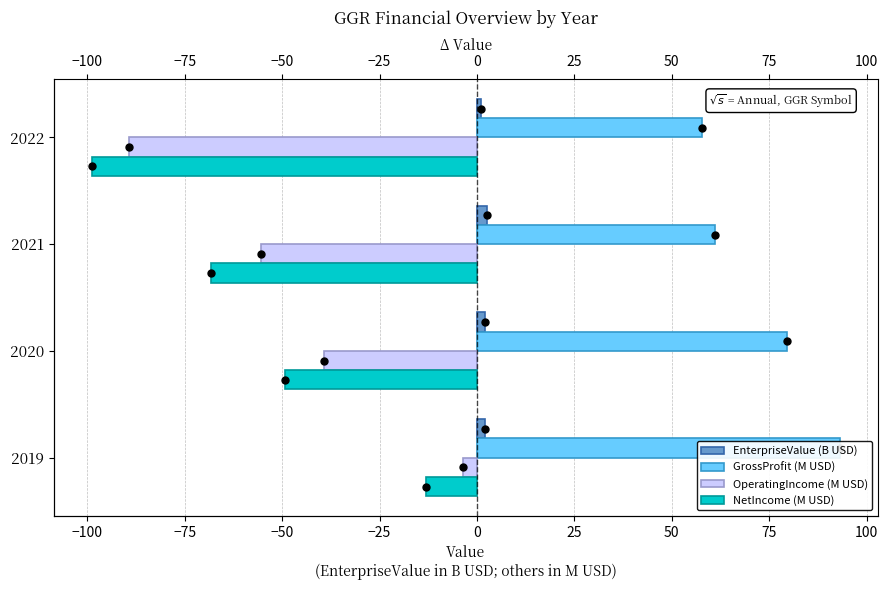

True or false: OperatingIncome (M USD) has a value of -89.2 at 2022.

True